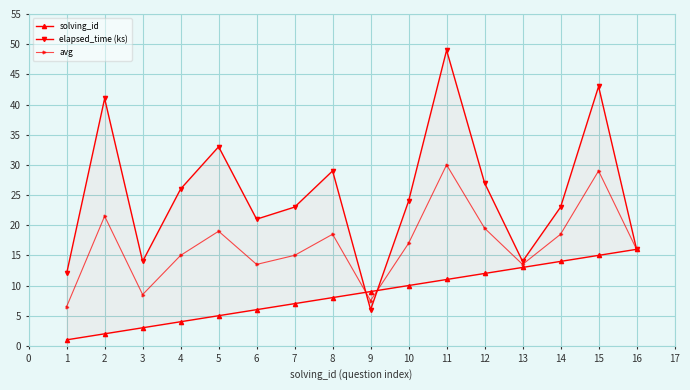

What is the value of the avg point at the 5th from the left?

19.0